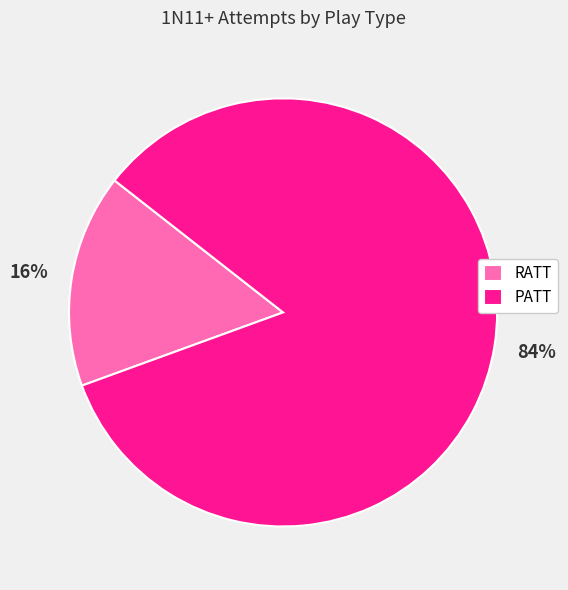

What is the ratio of the value at RATT to the value at PATT?

0.2